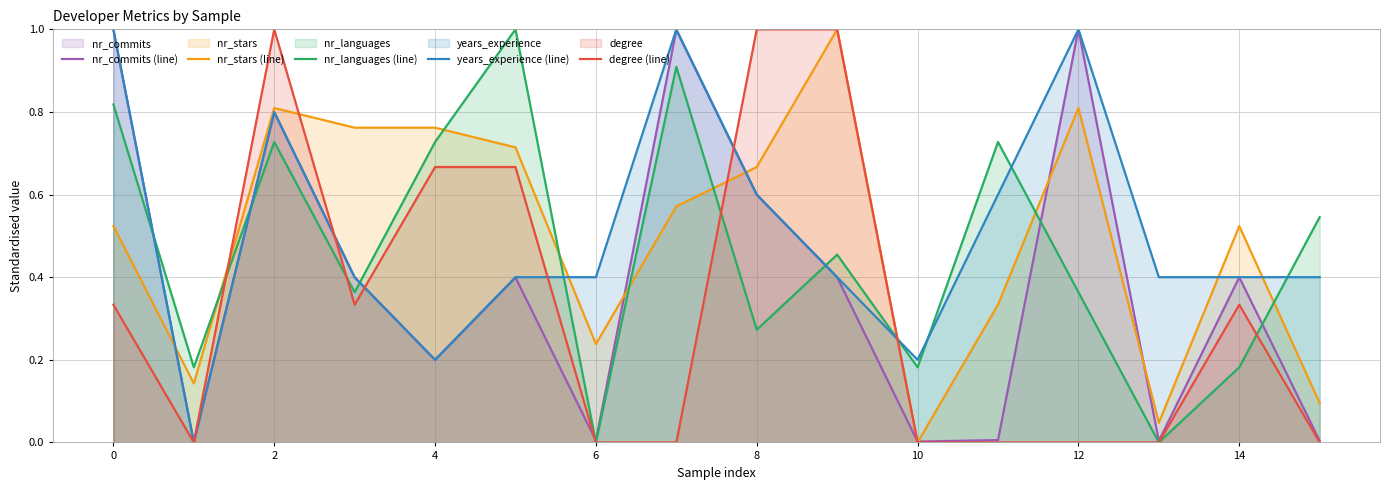

How many intersections are there between nr_languages (line) and nr_stars (line)?

8